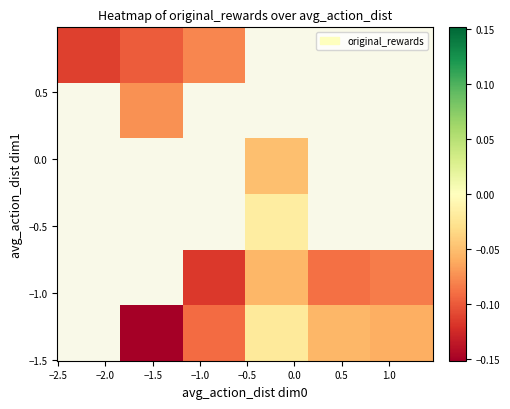

How many series are shown in this chart?

6